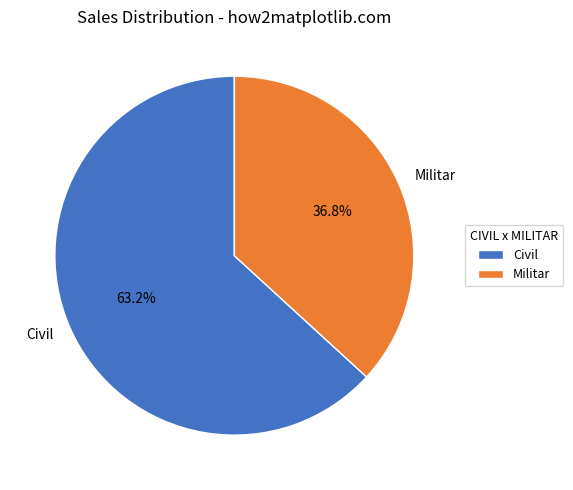

Which has a higher value, Militar or Civil?

Civil